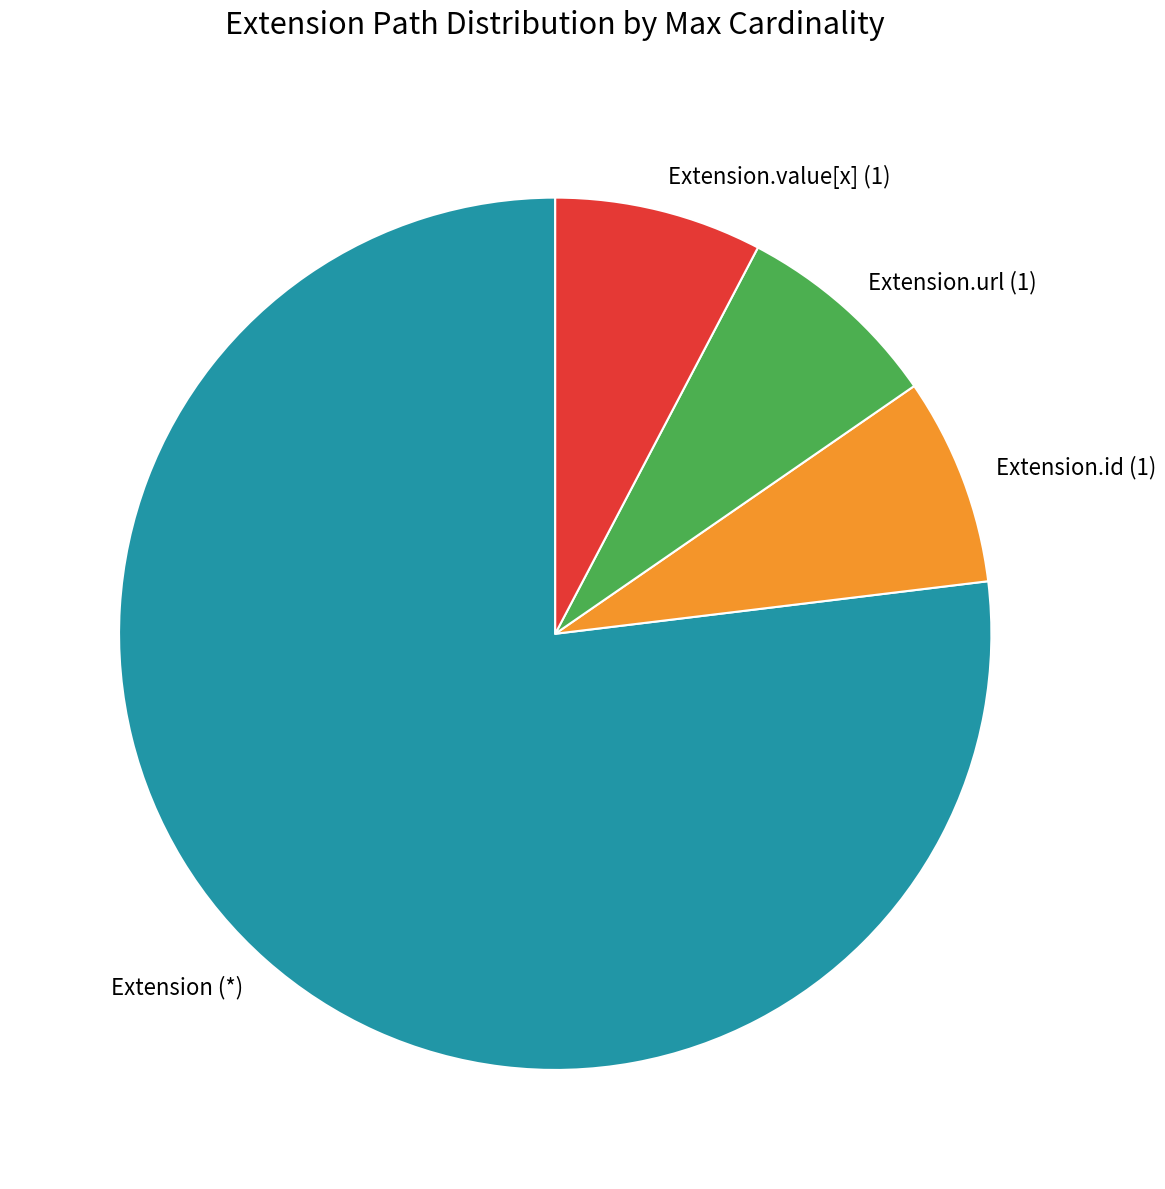

How many segments does this pie chart have?

4